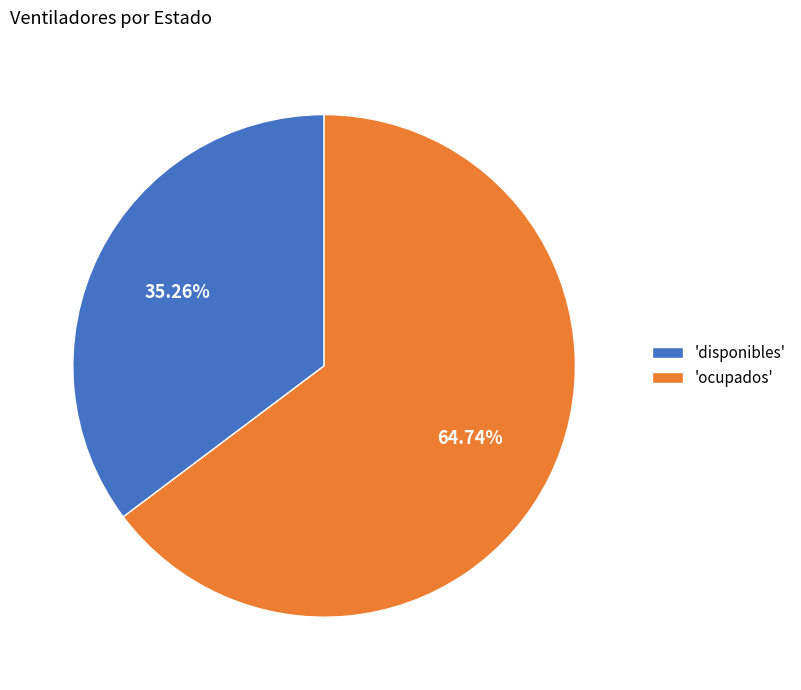

Approximately how many times larger is the value at 'ocupados' compared to 'disponibles'?

1.8